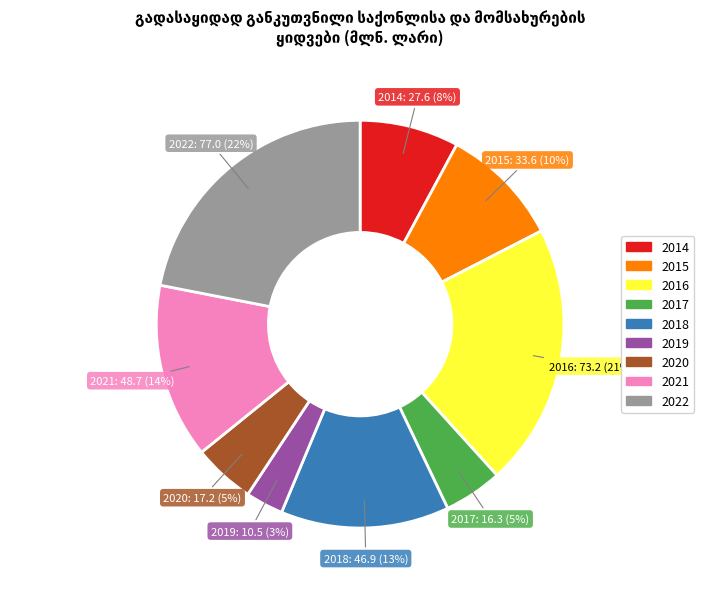

Which slice is the smallest?

2019